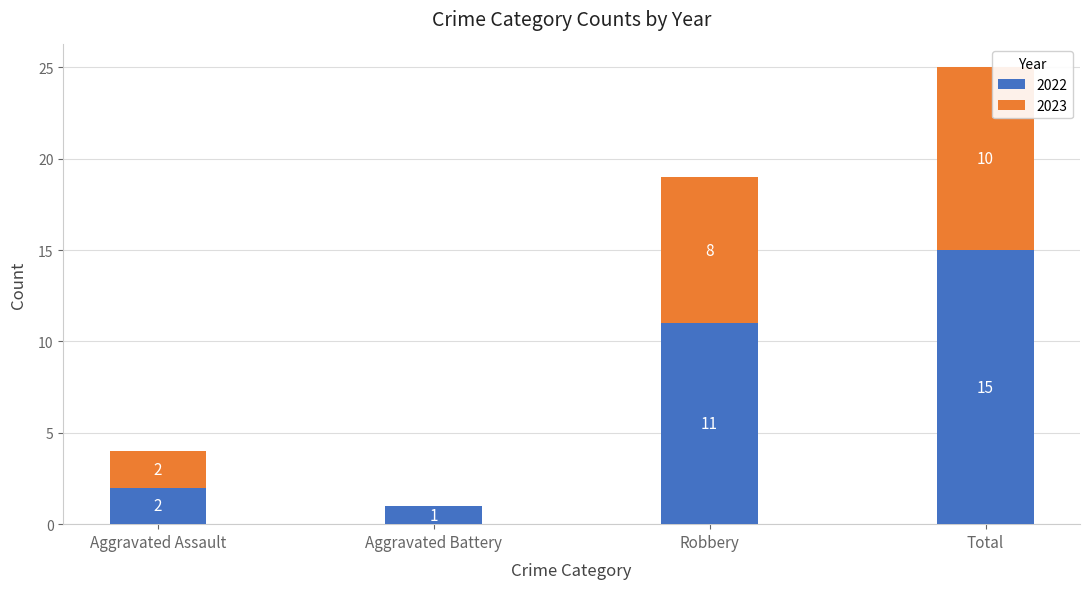

What are all the series names shown in the legend?

2022, 2023